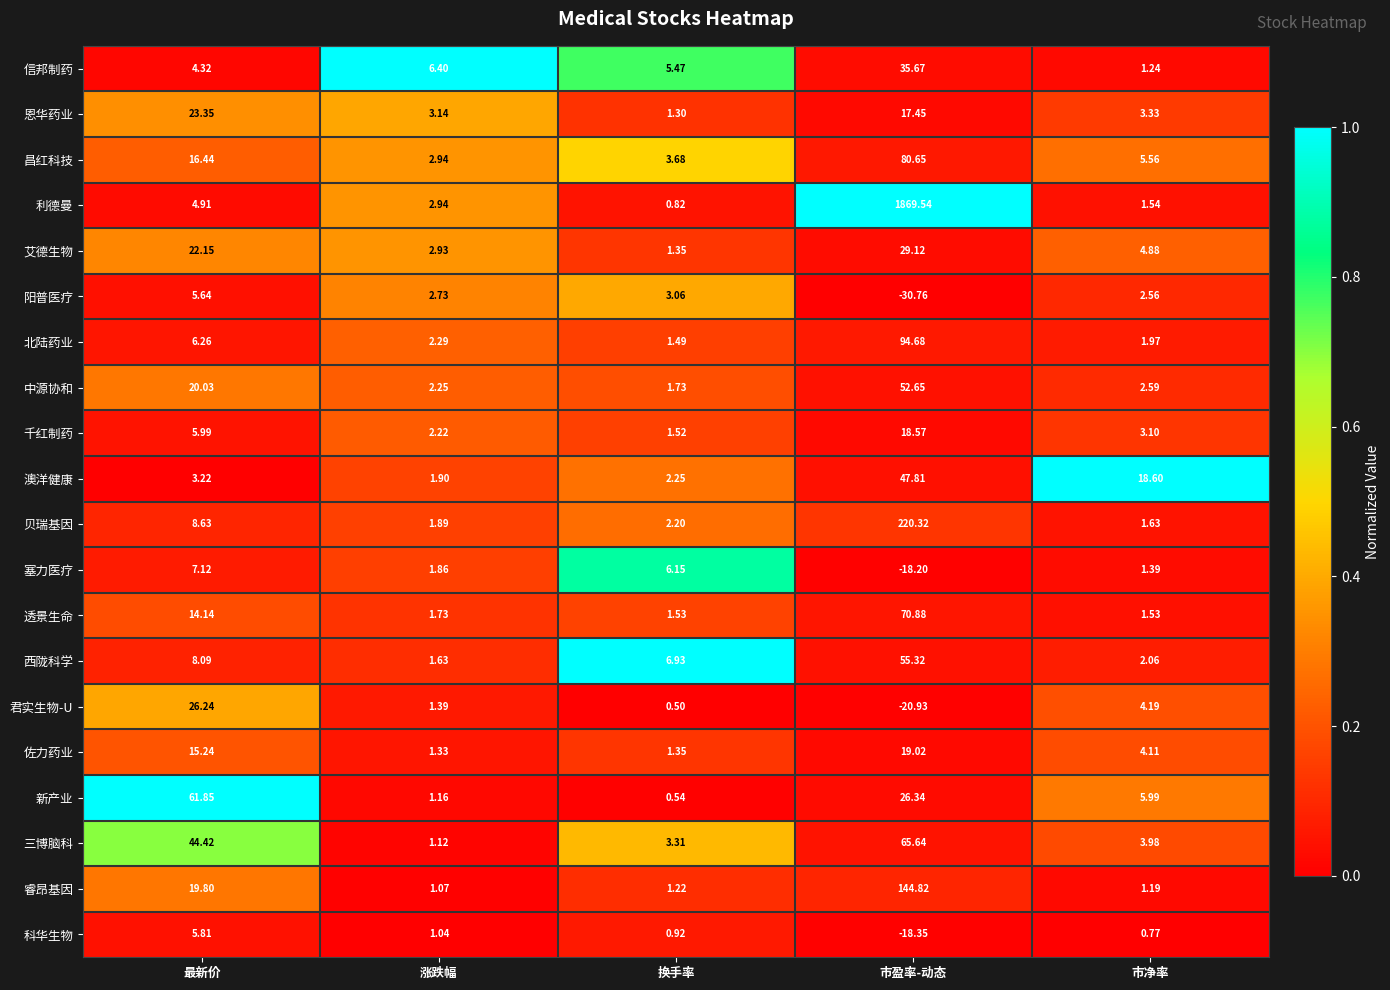

Which series has the largest total across all categories?

利德曼